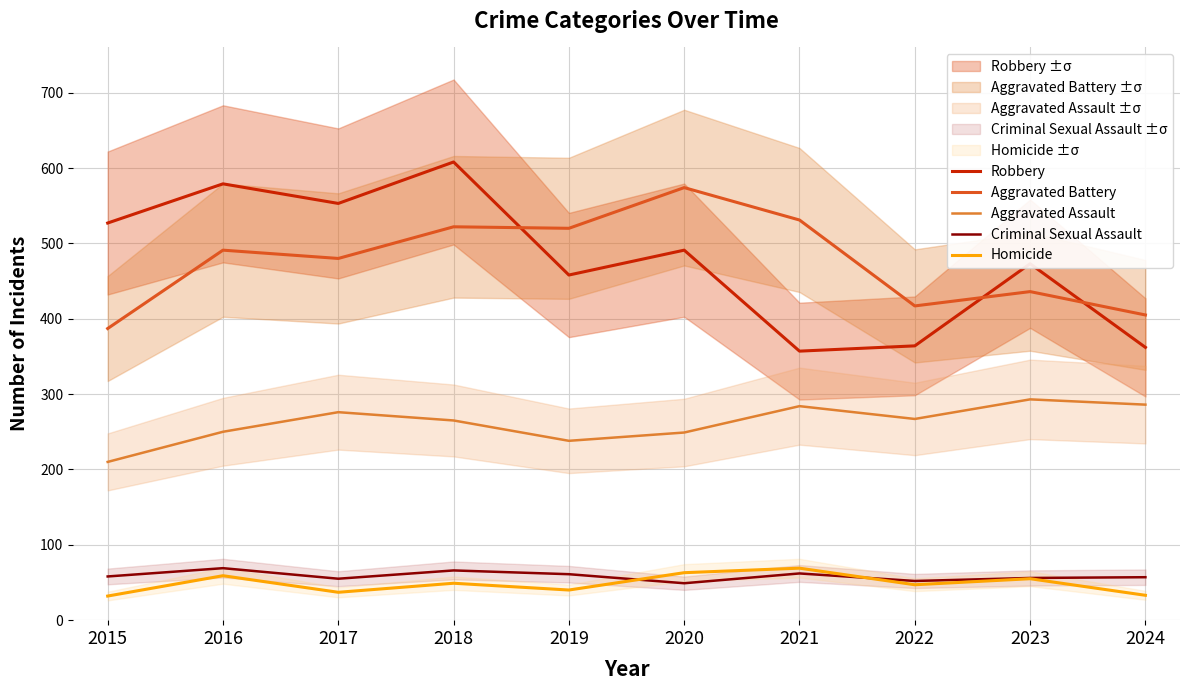

True or false: Aggravated Battery has a value of 926 at 2018.

False